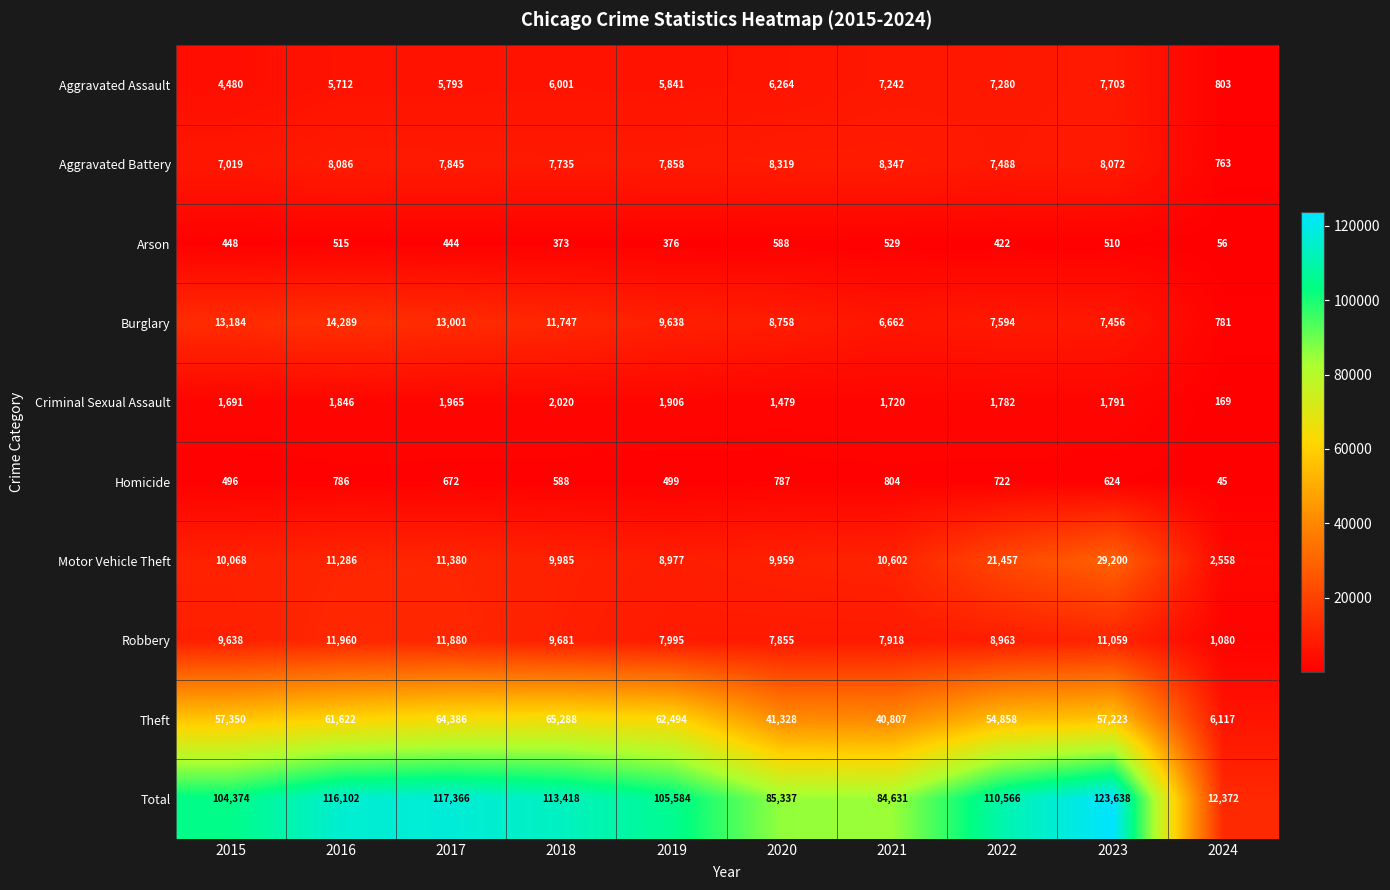

At which category does the chart reach its peak across all series?

2023